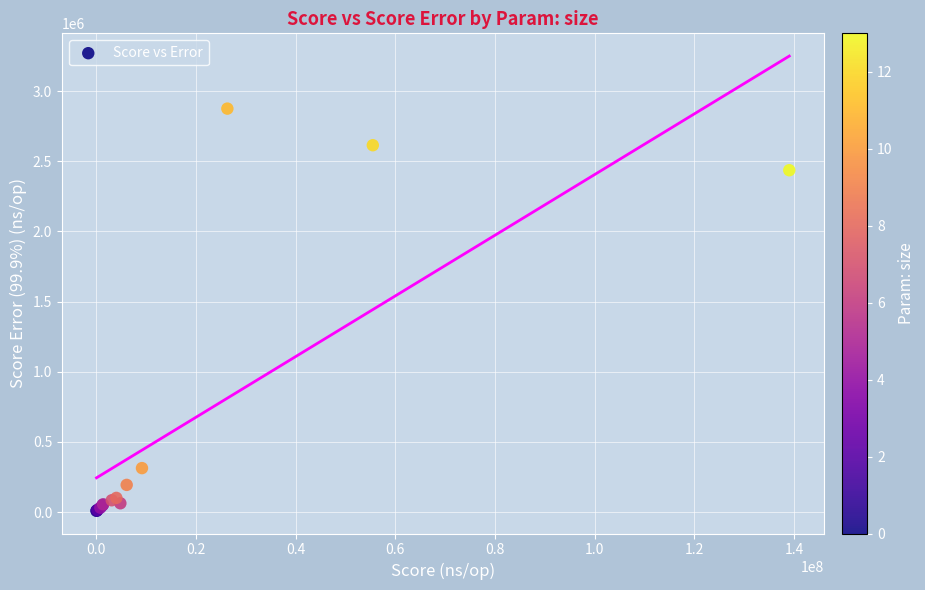

What Y value in the scatter plot is closest to 1442403?

2436649.6